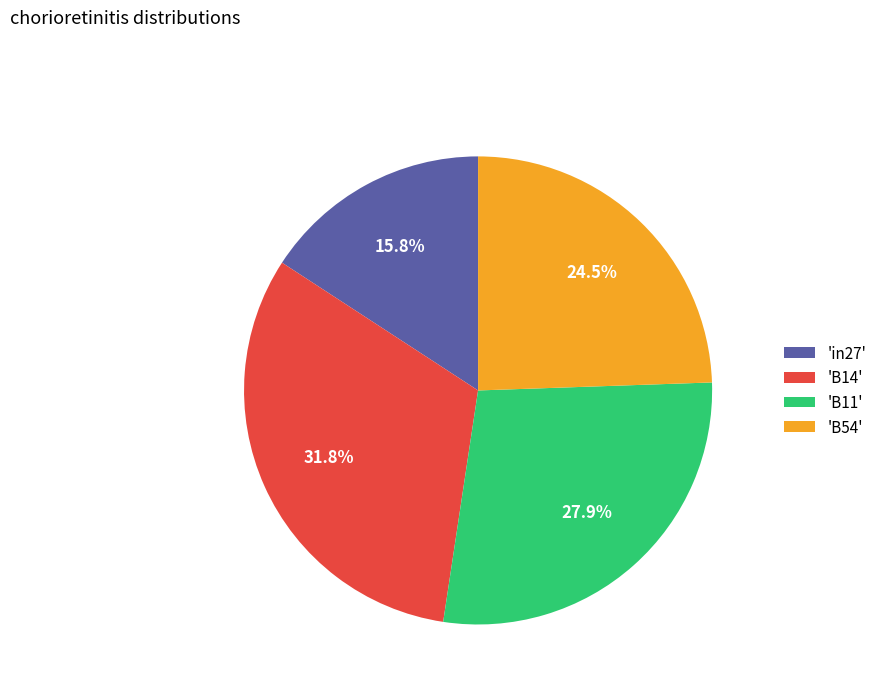

How many slices are in this pie chart?

4